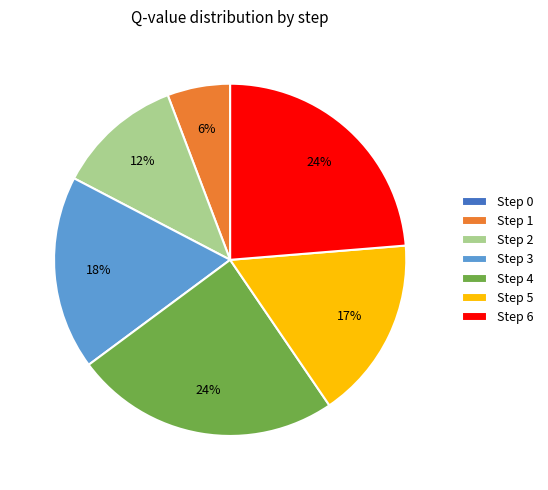

To the nearest percent, what is the difference between the Step 3 and Step 1 slice percentages?

12%